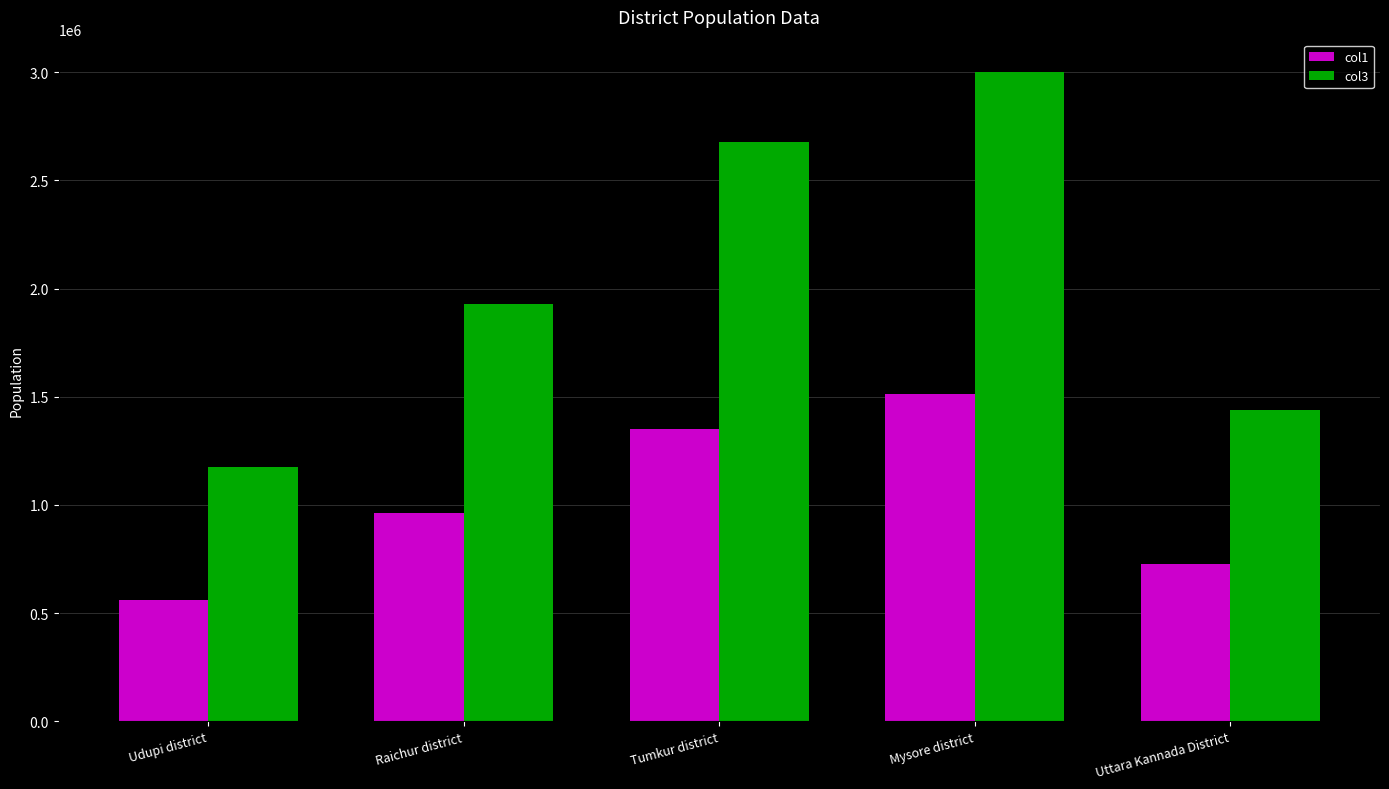

At which category does the chart reach its peak across all series?

Mysore district